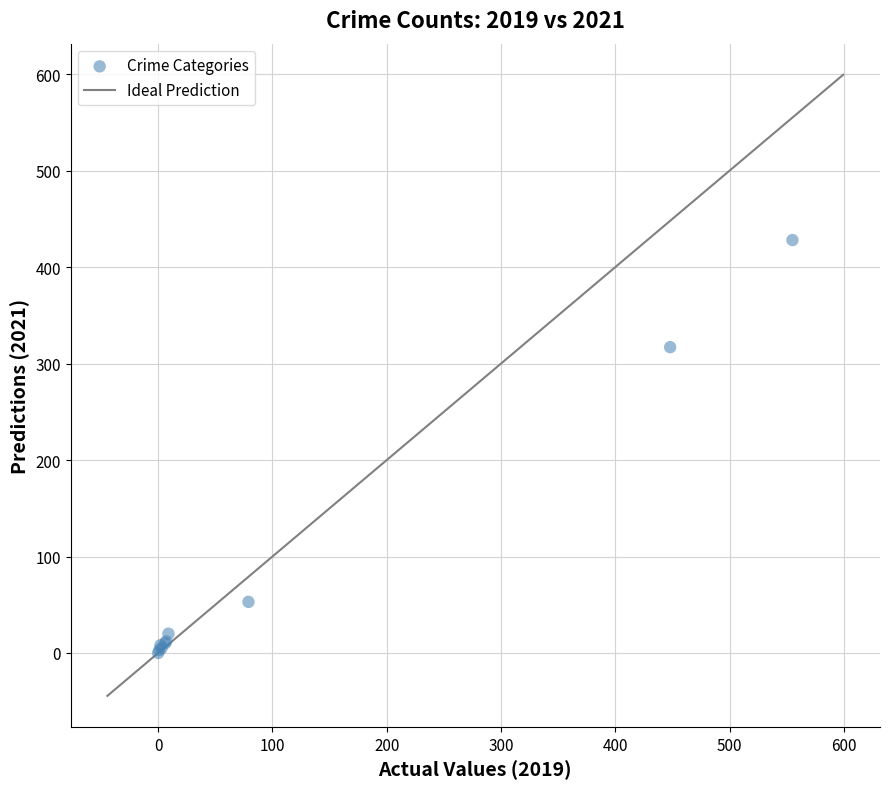

What Y value in the scatter plot is closest to 214?

317